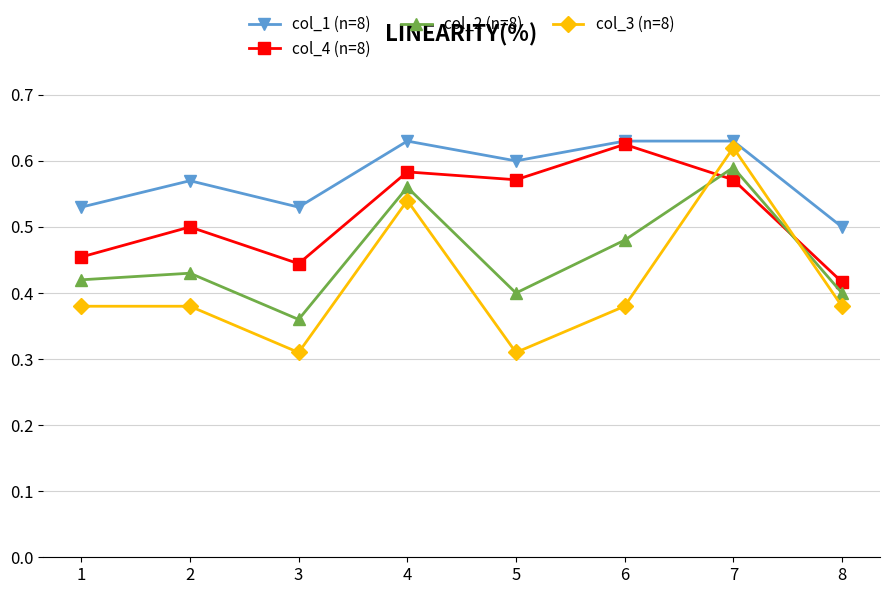

Which series has the largest range (max minus min)?

col_3 (n=8)